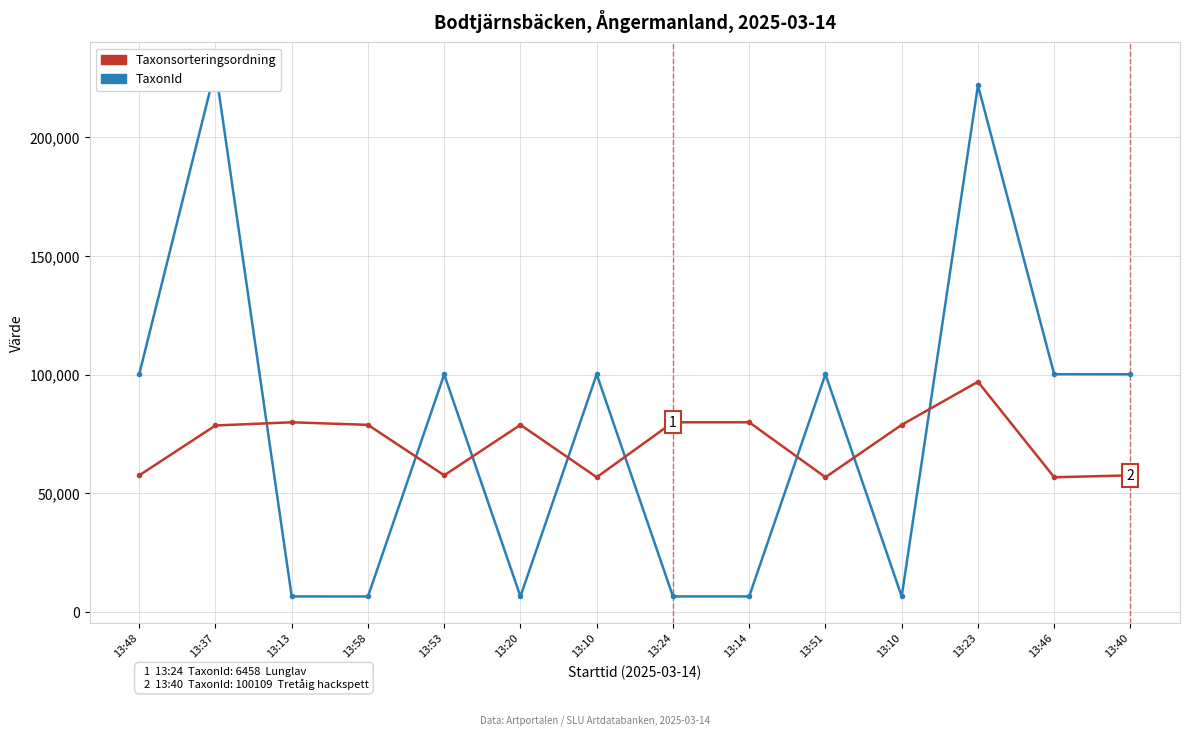

Rank the categories by TaxonId value from highest to lowest.

13:37, 13:23, 13:10, 13:51, 13:46, 13:48, 13:40, 13:53, 13:13, 13:24, 13:14, 13:58, 13:20, 13:10